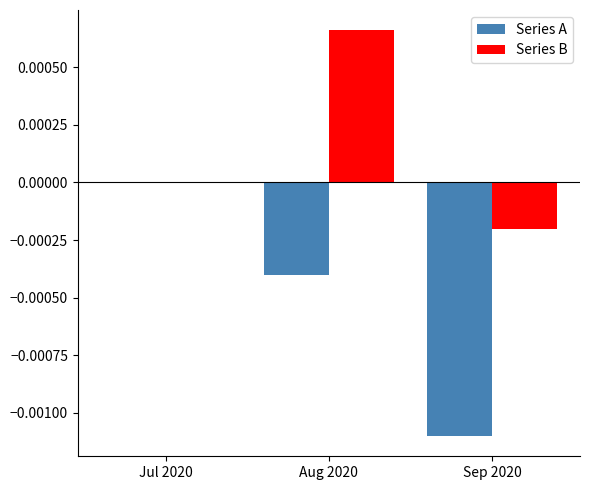

Which series changed the most between Jul 2020 and Aug 2020?

Series B